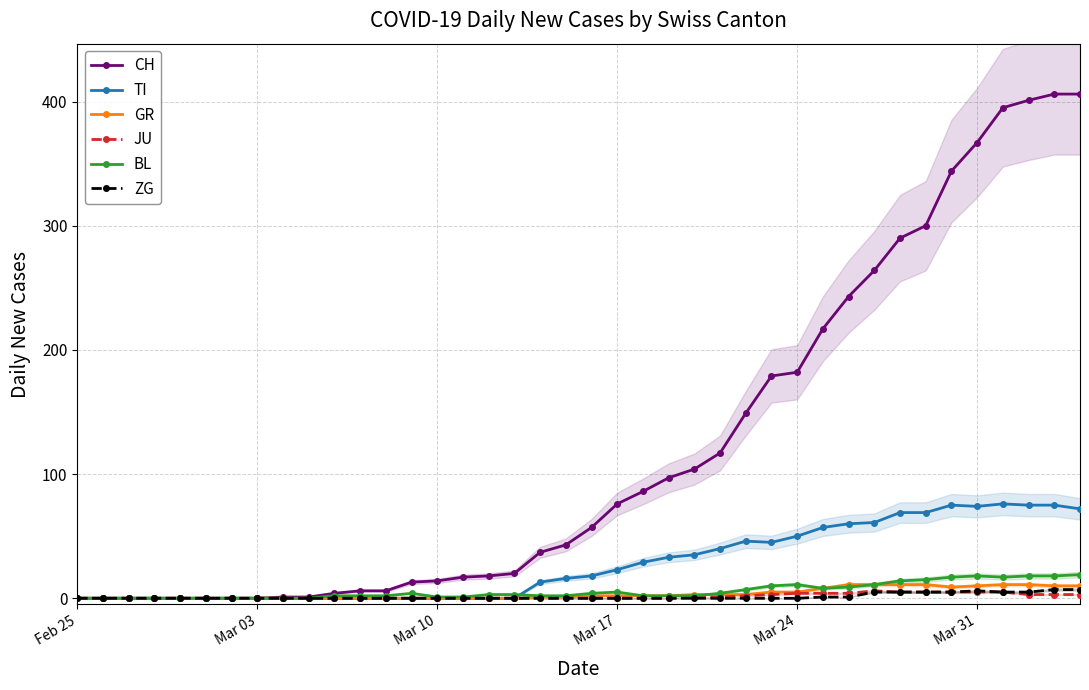

How many data points in TI are less than 18?

20